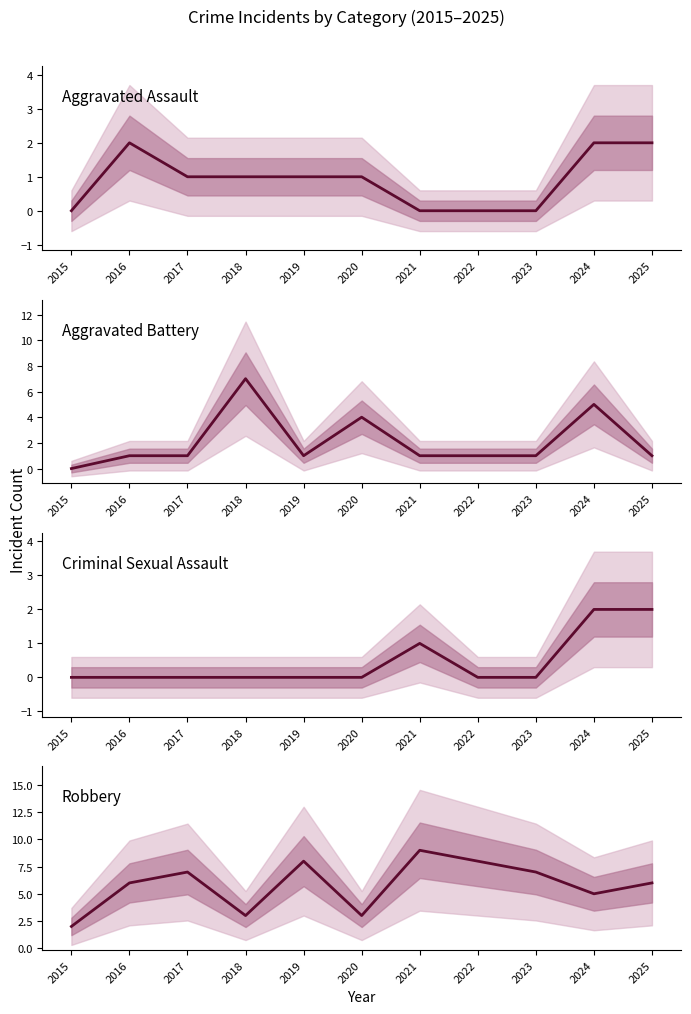

At 2020, list the series in order from largest to smallest.

Aggravated Battery, Robbery, Aggravated Assault, Criminal Sexual Assault